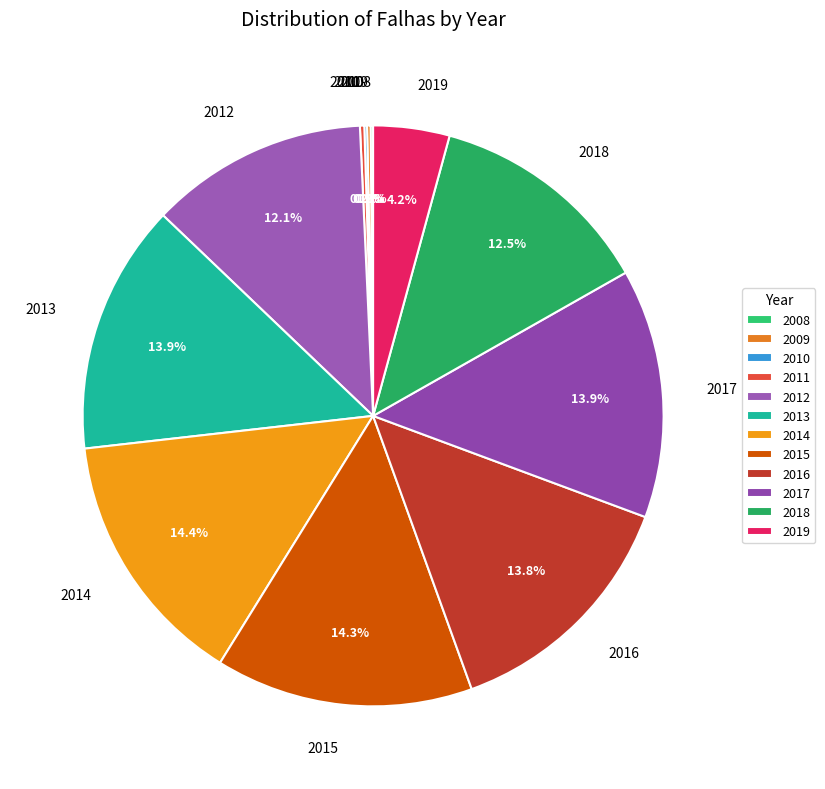

How much of the chart is everything except 2018?

87.5%